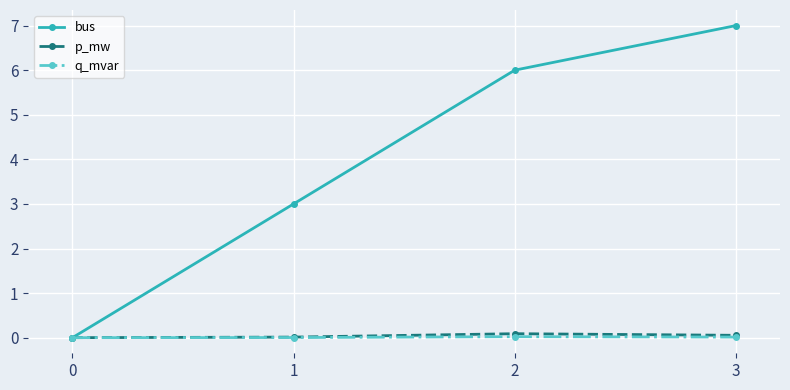

Count the number of data series in this chart.

3